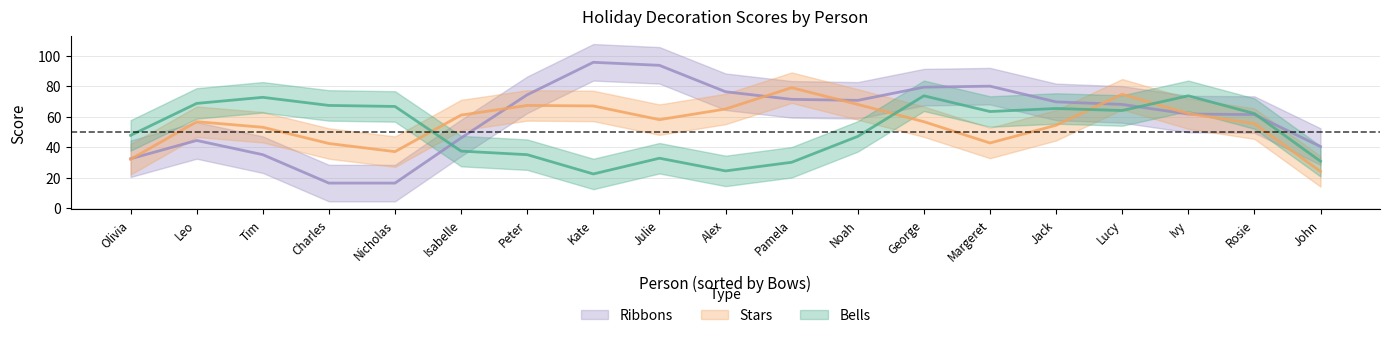

How many lines are shown in the chart?

3